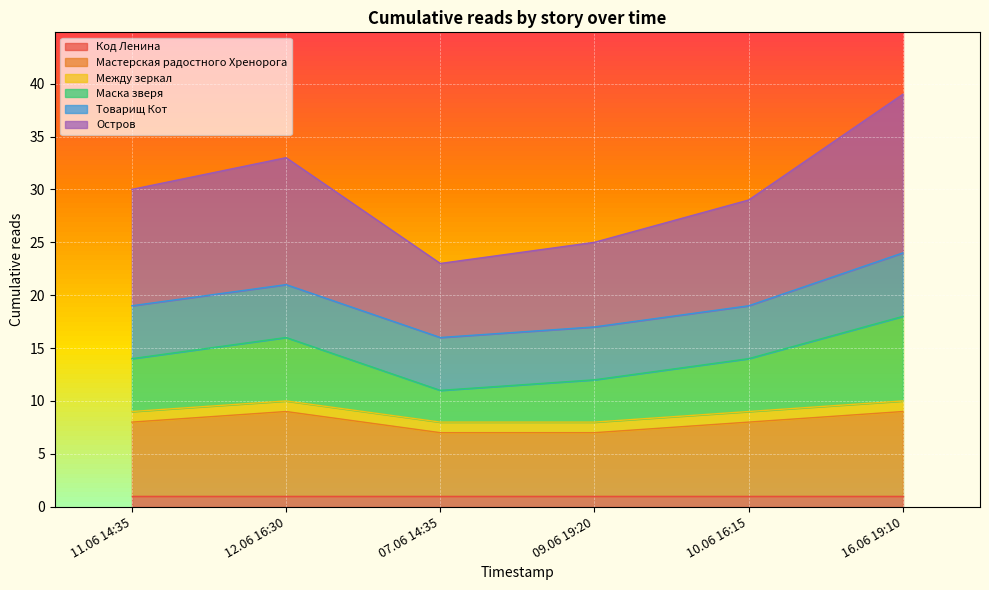

Which series has the widest spread of values?

Остров